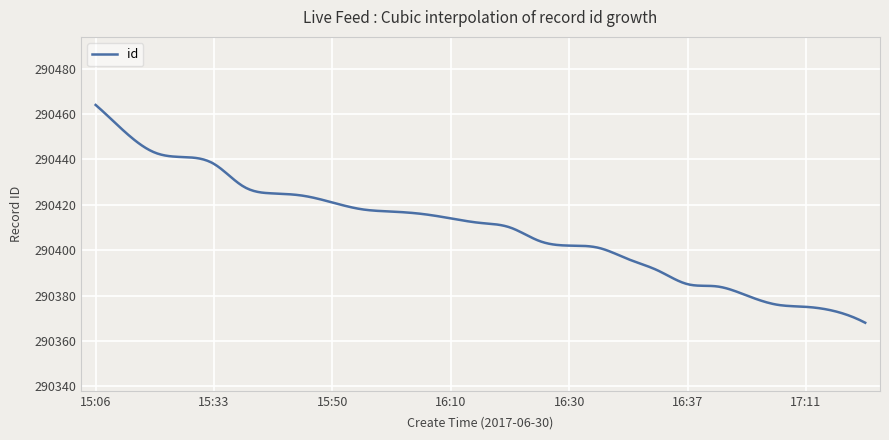

How many series are shown in this chart?

1